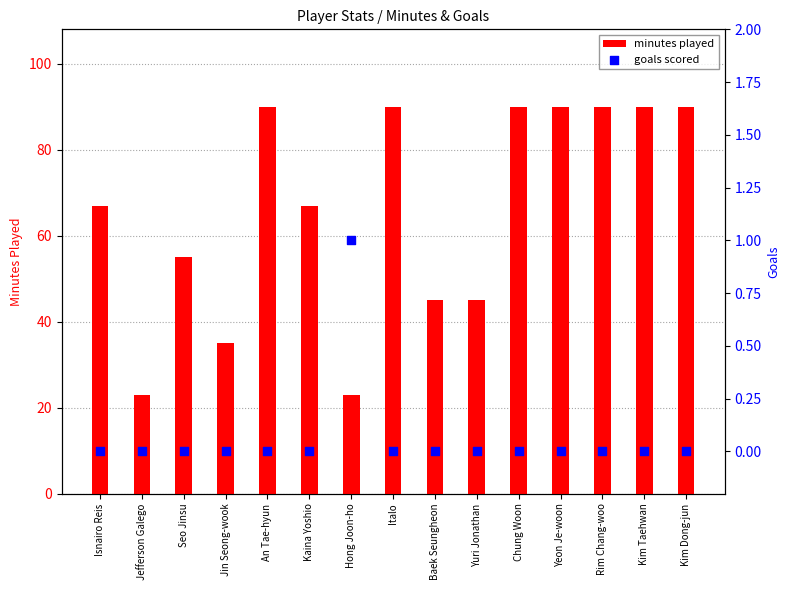

Which series has the widest spread of Y values?

minutes played